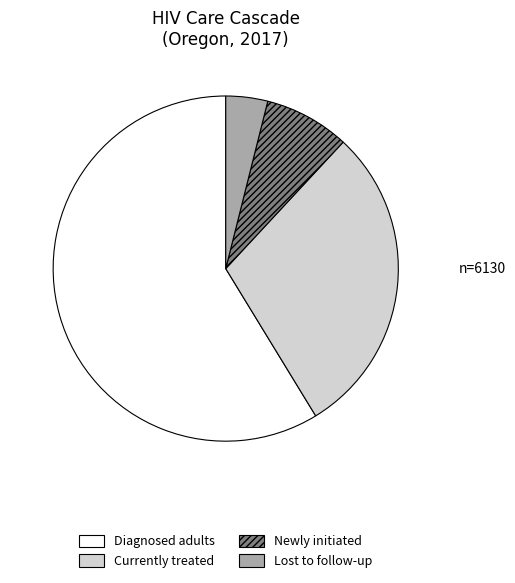

Count the number of slices in the pie.

4